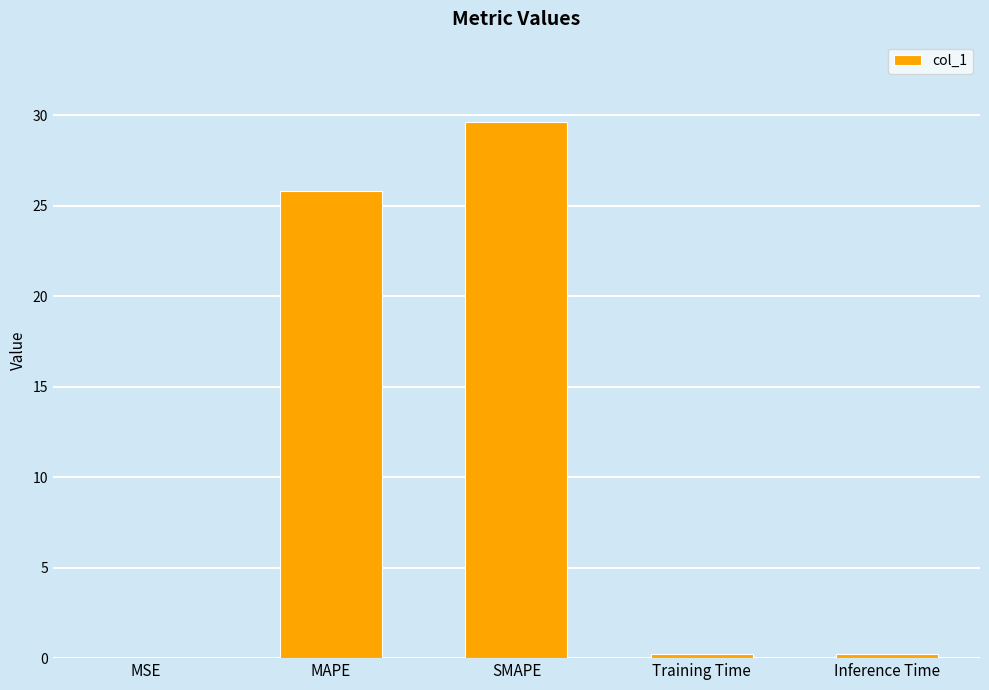

The chart shows a value of 29.6 at SMAPE. True or false?

True